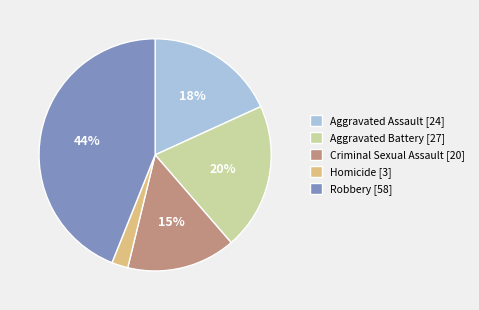

To the nearest percent, what is the average slice percentage?

20%